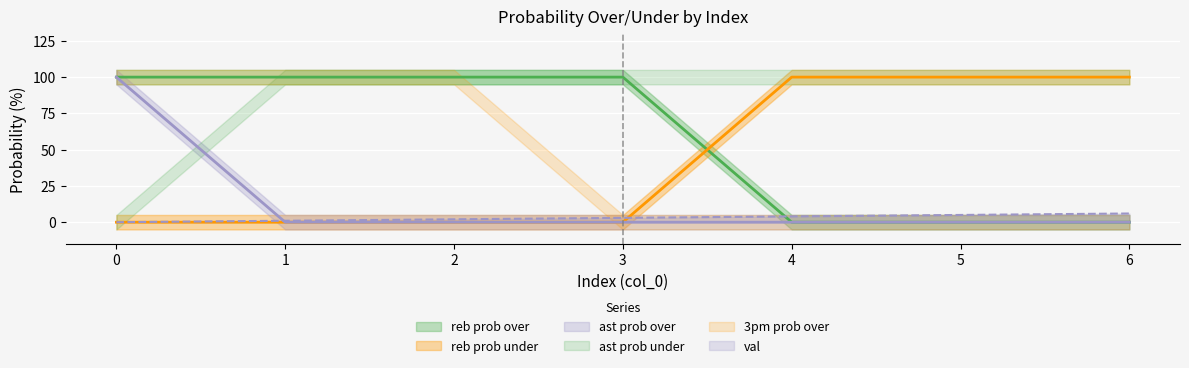

Is this an area chart (filled region under the line)?

No